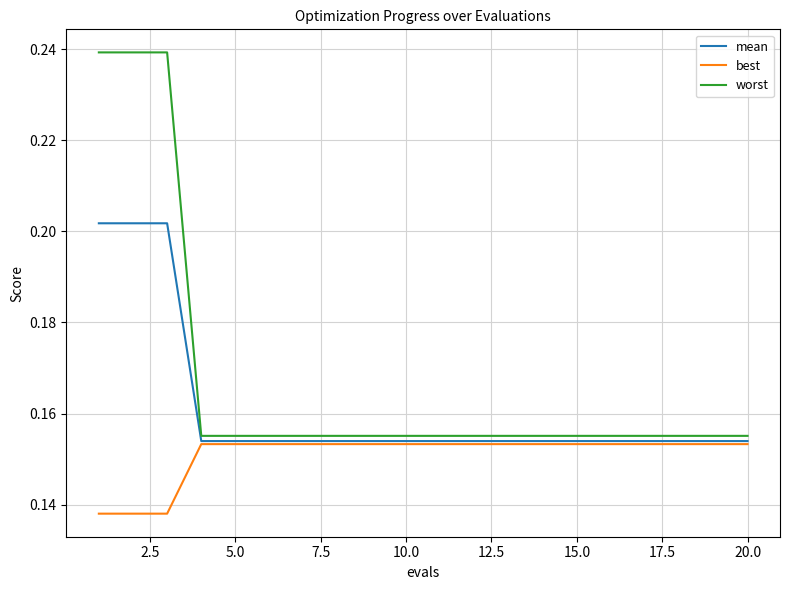

Rank the series by their maximum value, from highest to lowest.

worst, mean, best